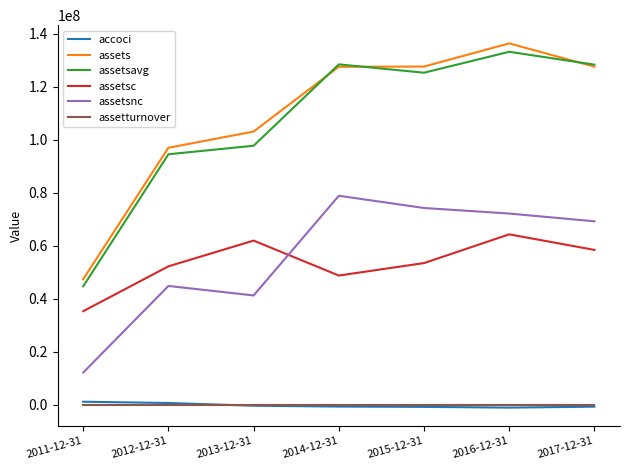

Which category has the highest value across all series?

2016-12-31